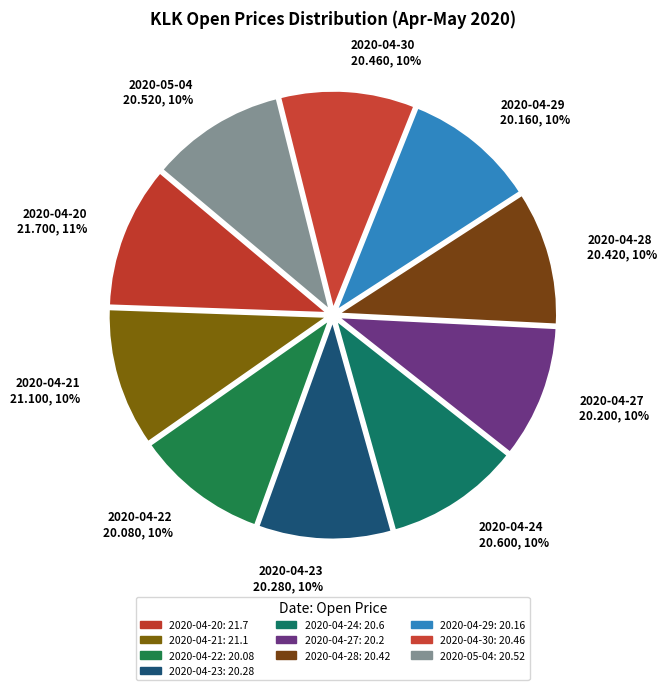

How many segments does this pie chart have?

10